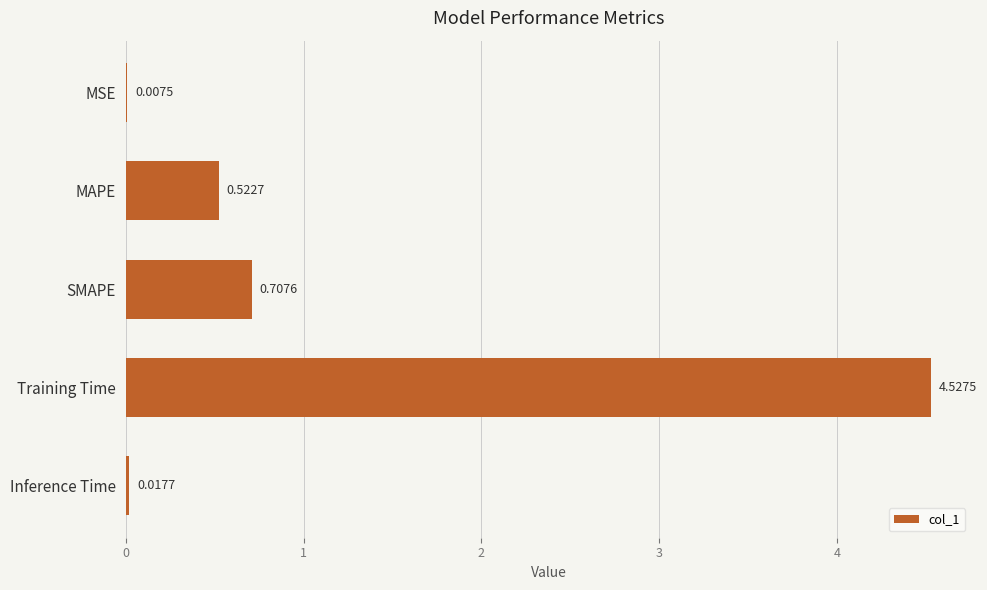

What is the change in value from SMAPE to Inference Time?

-0.7